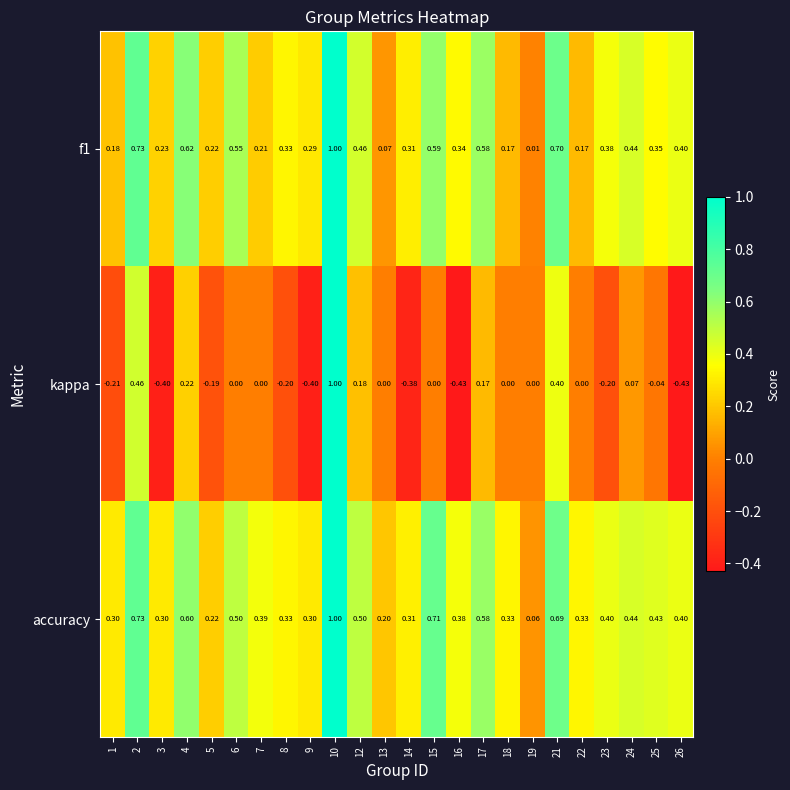

Between 9 and 10, which series saw the biggest shift?

kappa